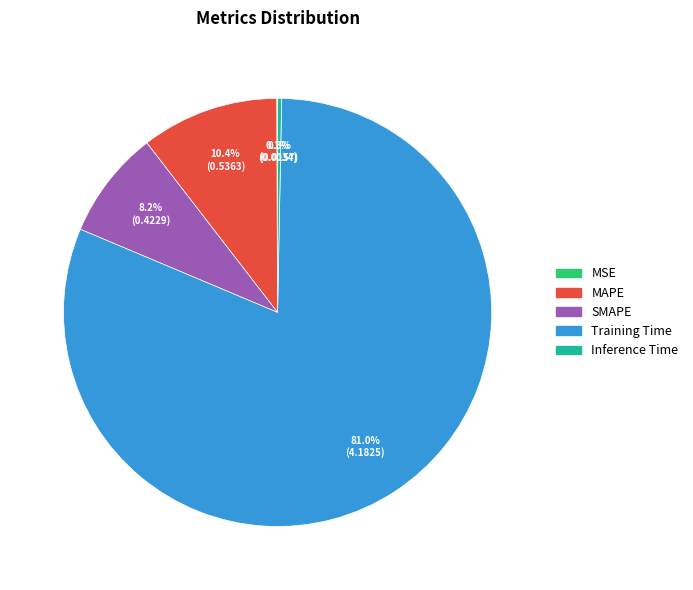

Which has a higher value, SMAPE or MAPE?

MAPE